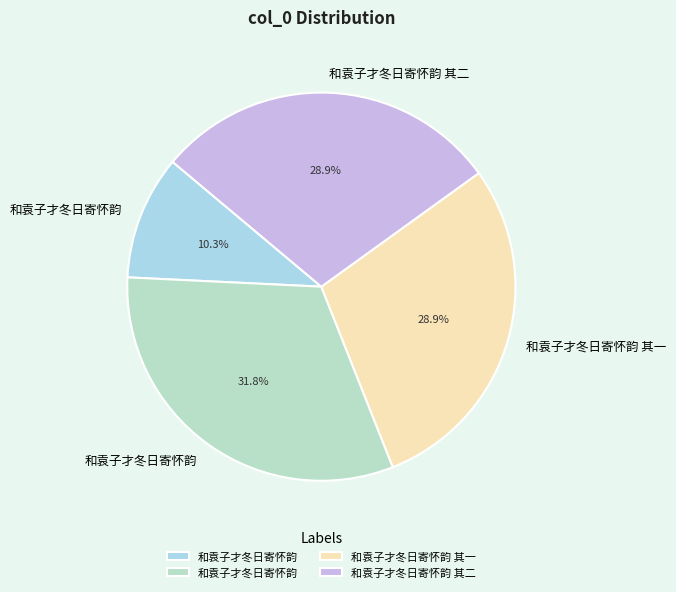

Count the number of slices in the pie.

4